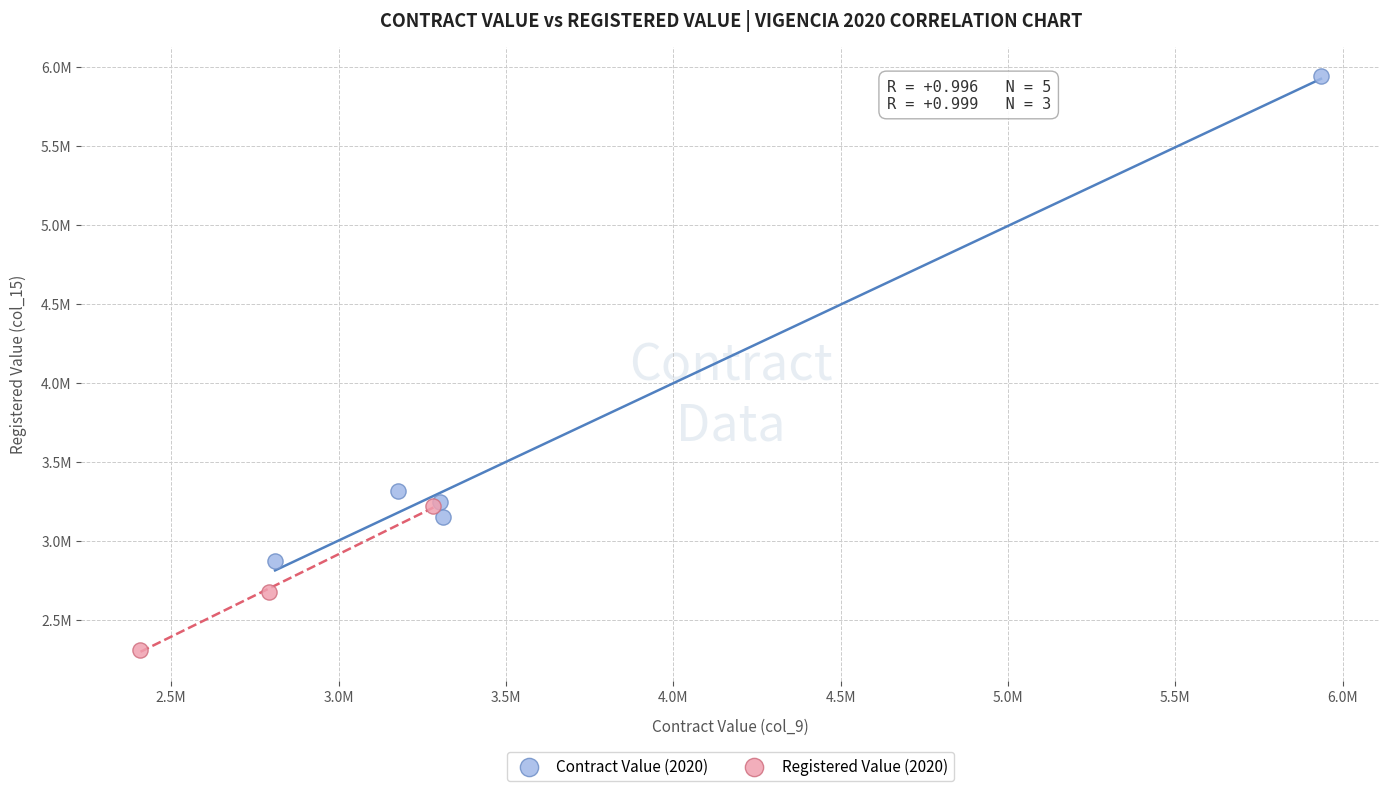

What are all the series names shown in the legend?

Contract Value (2020), Registered Value (2020)